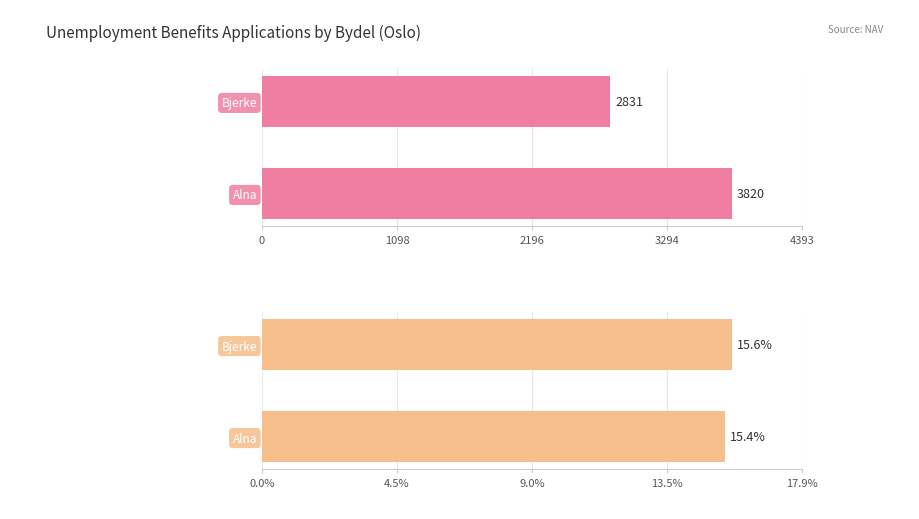

What are all the series names shown in the legend?

unemployment_benefits_applications, share